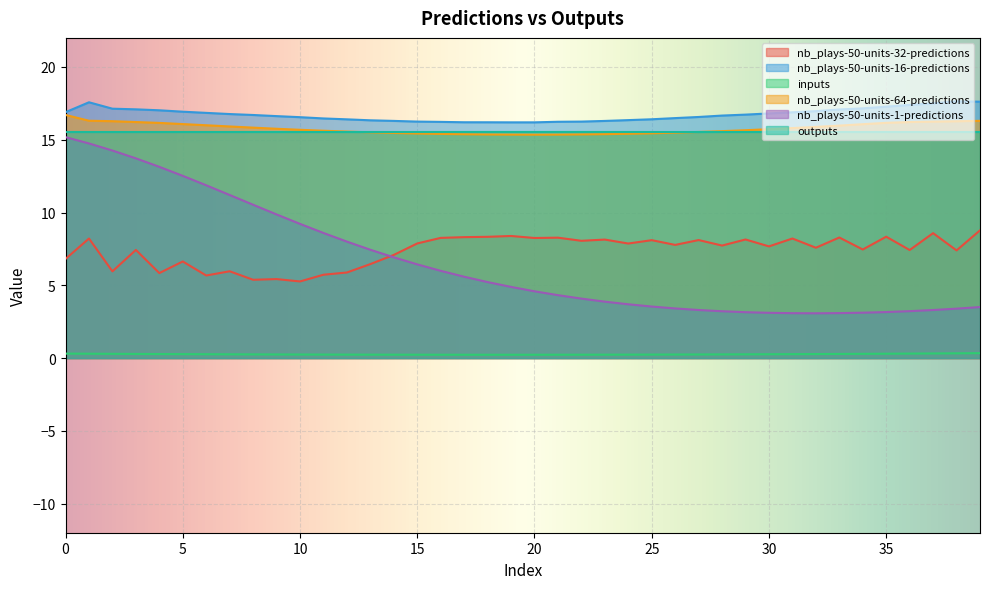

The inputs series shows 0.2 at 16. True or false?

True